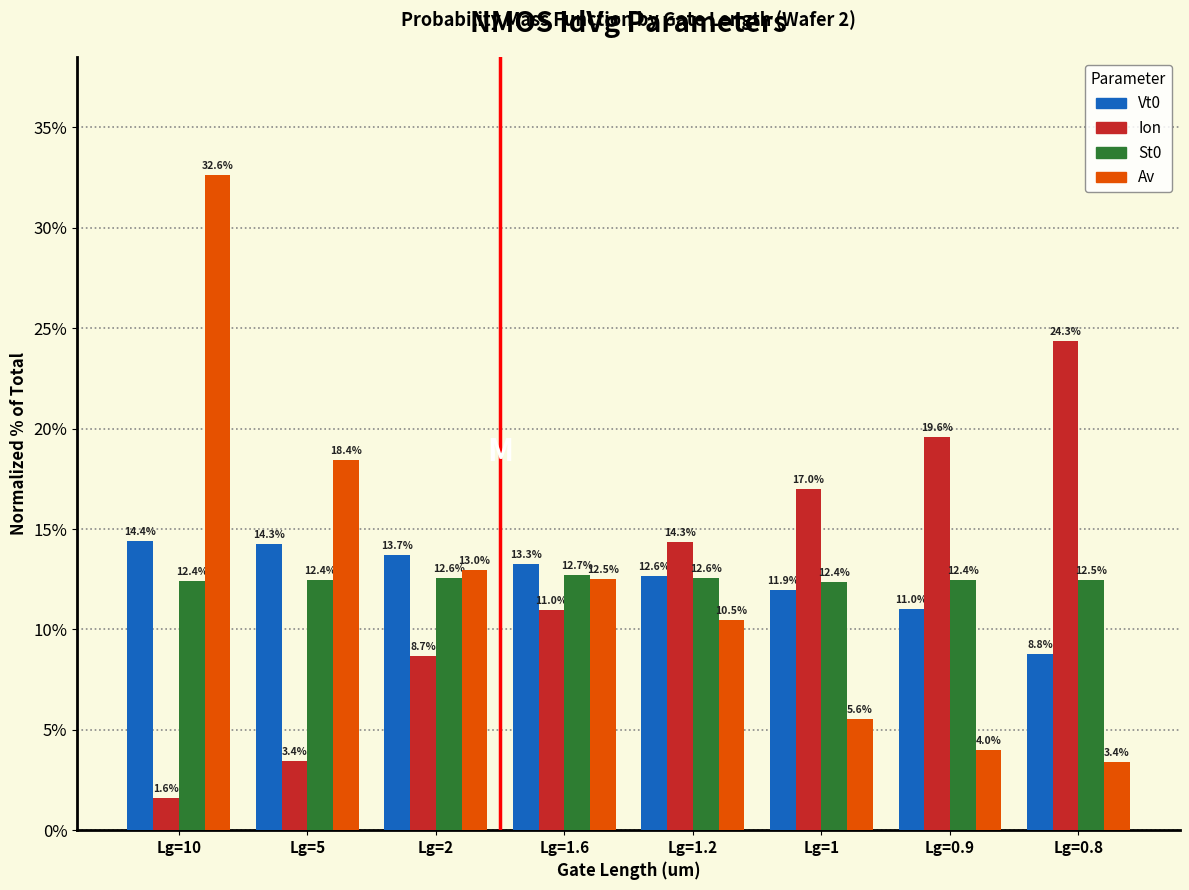

Reading left to right, extract all data points from this chart.

Vt0: Lg=10=14.4	Lg=5=14.3	Lg=2=13.7	Lg=1.6=13.3	Lg=1.2=12.6	Lg=1=11.9	Lg=0.9=11.0	Lg=0.8=8.8
Ion: Lg=10=1.6	Lg=5=3.4	Lg=2=8.7	Lg=1.6=11.0	Lg=1.2=14.3	Lg=1=17.0	Lg=0.9=19.6	Lg=0.8=24.3
St0: Lg=10=12.4	Lg=5=12.4	Lg=2=12.6	Lg=1.6=12.7	Lg=1.2=12.6	Lg=1=12.4	Lg=0.9=12.4	Lg=0.8=12.5
Av: Lg=10=32.6	Lg=5=18.4	Lg=2=13.0	Lg=1.6=12.5	Lg=1.2=10.5	Lg=1=5.6	Lg=0.9=4.0	Lg=0.8=3.4